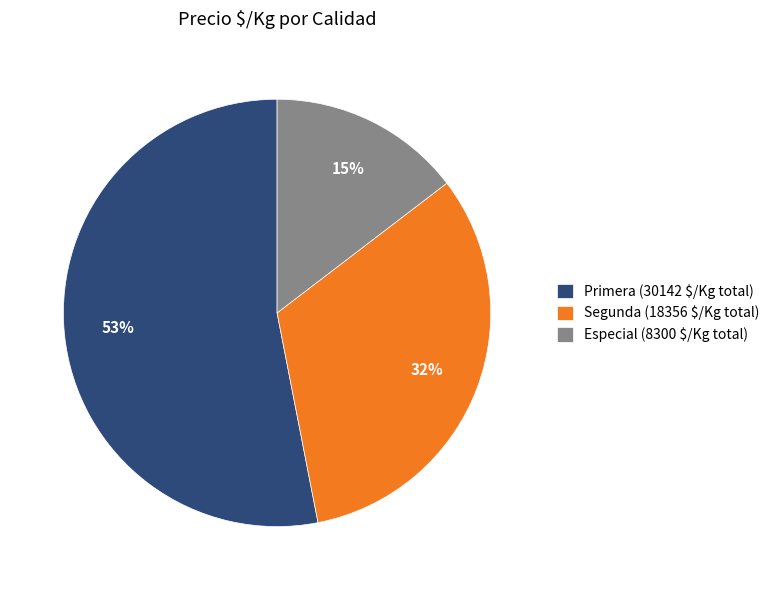

Which category has the smallest portion of the pie?

Especial (8300 $/Kg total)